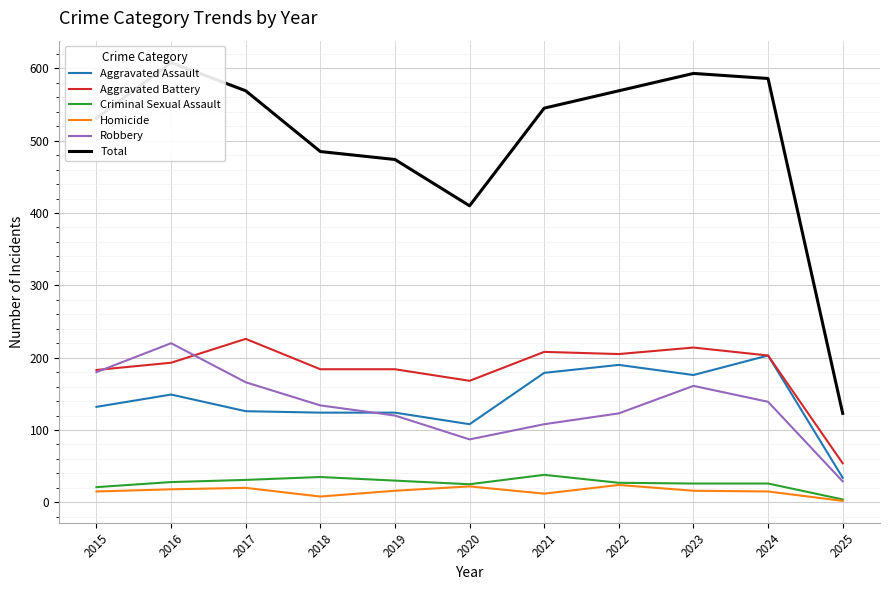

What is the difference between the highest and lowest values at 2017?

549